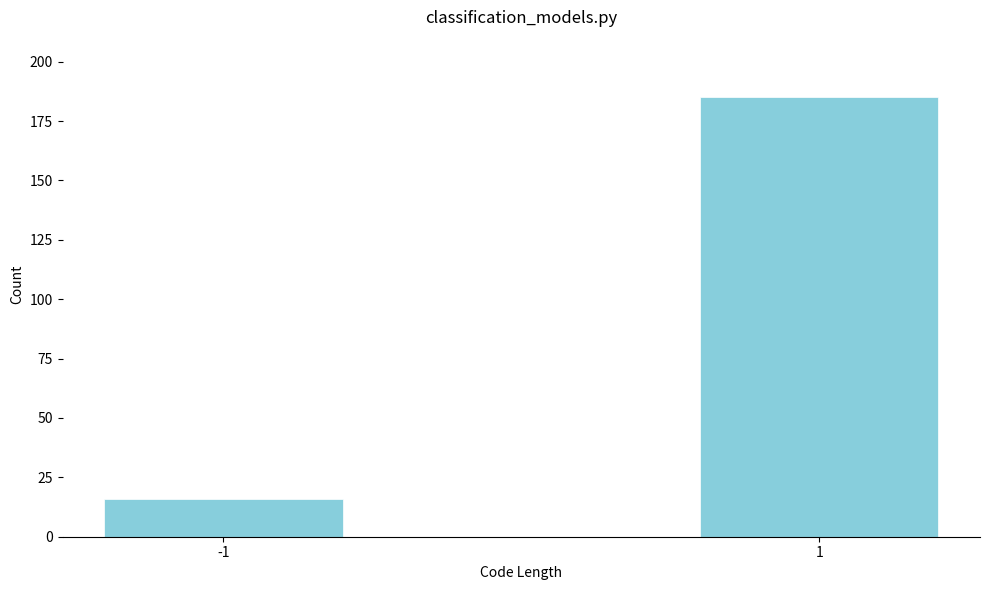

Reading left to right, extract all data points from this chart.

16	185